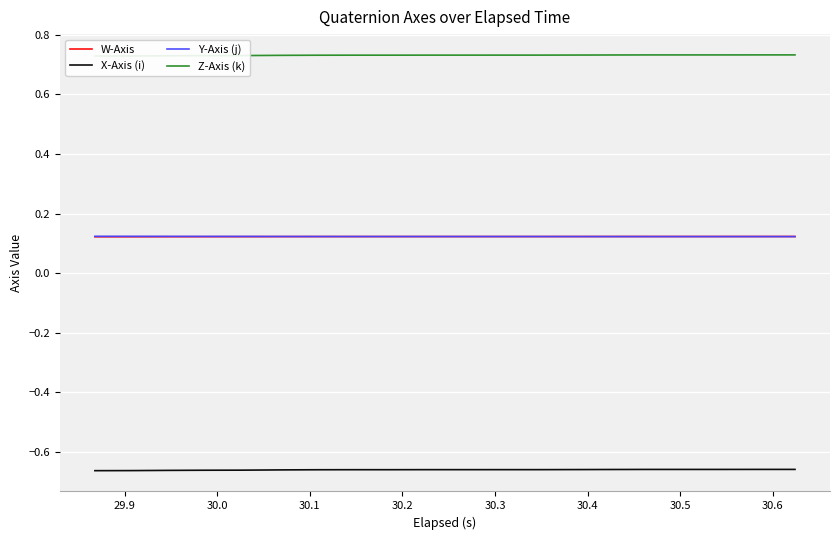

Which series has the largest total across all categories?

Z-Axis (k)